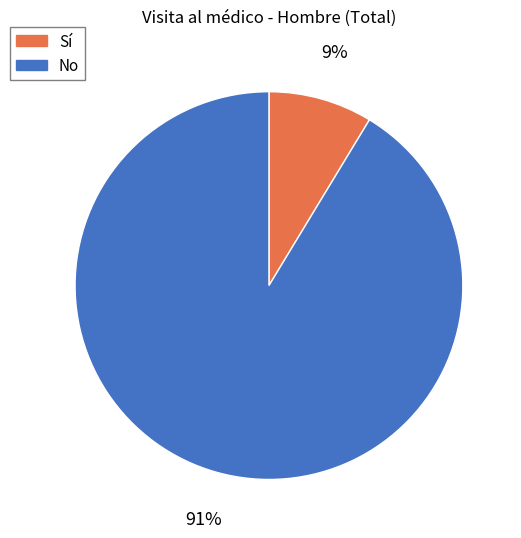

Count the number of slices in the pie.

2